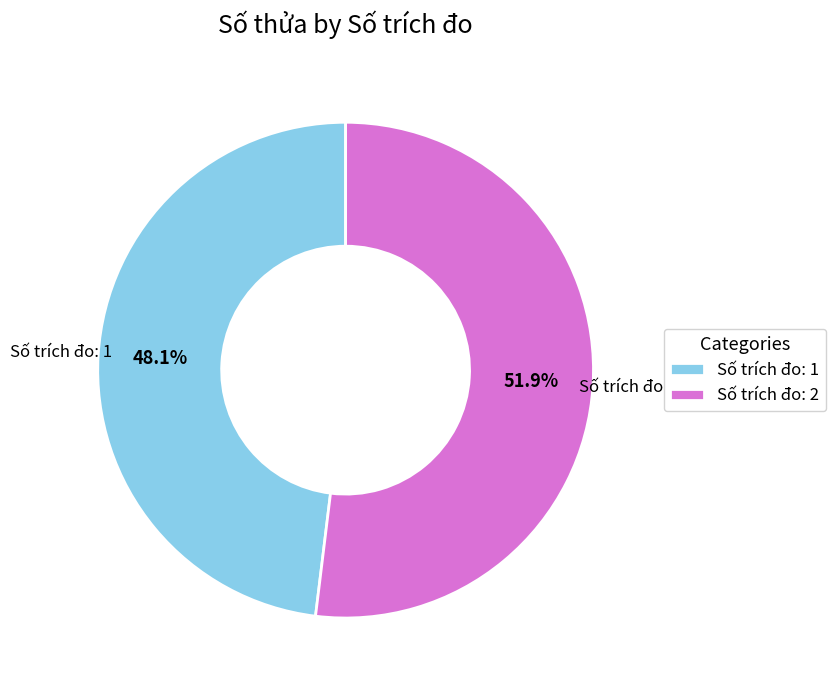

What is the ratio of the value at Số trích đo: 1 to the value at Số trích đo: 2?

0.9